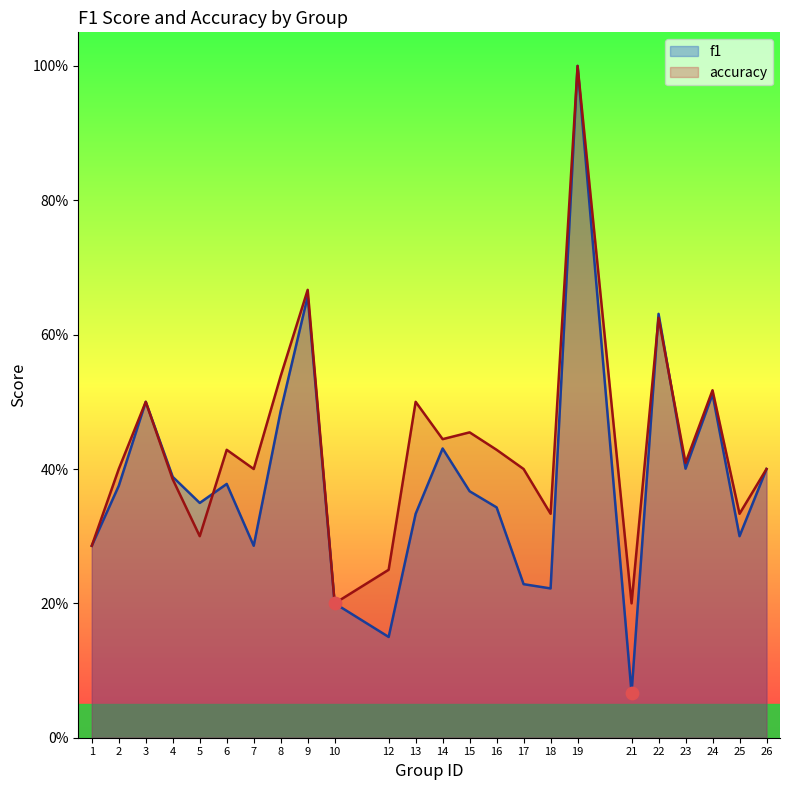

Which series has the largest total across all categories?

accuracy